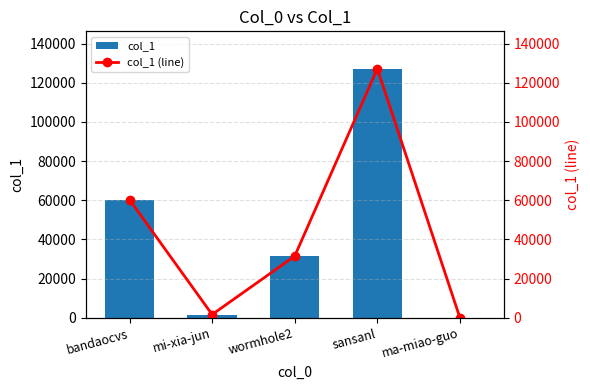

How many data points does each series have?

5